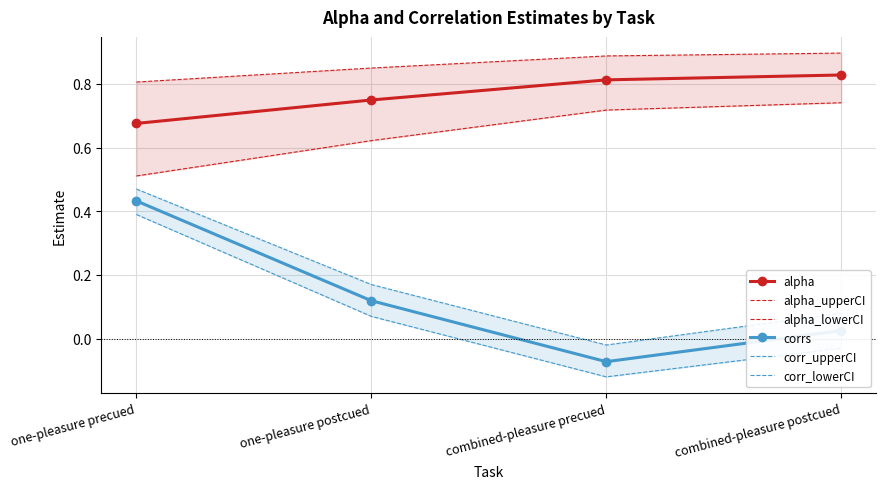

What is the spread (max minus min) of values at combined-pleasure precued?

1.0